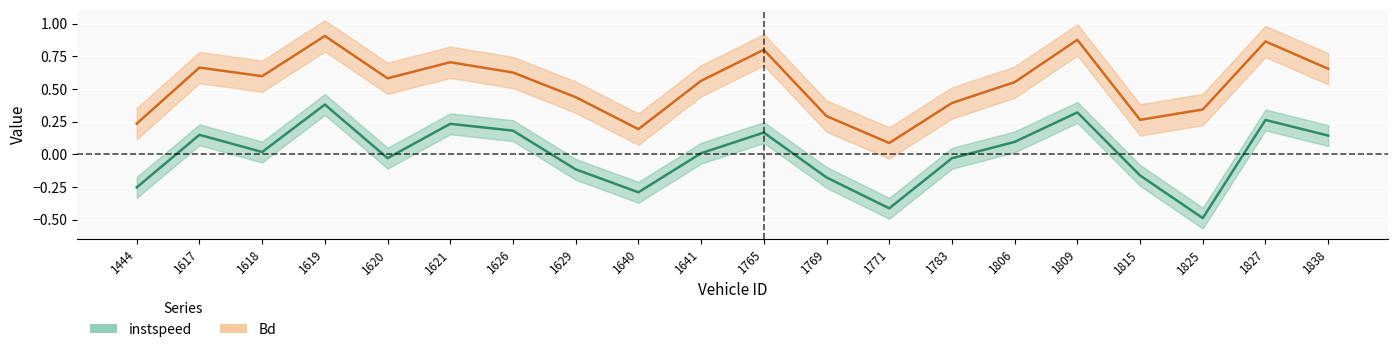

Which category has the lowest value in the Bd series?

1771